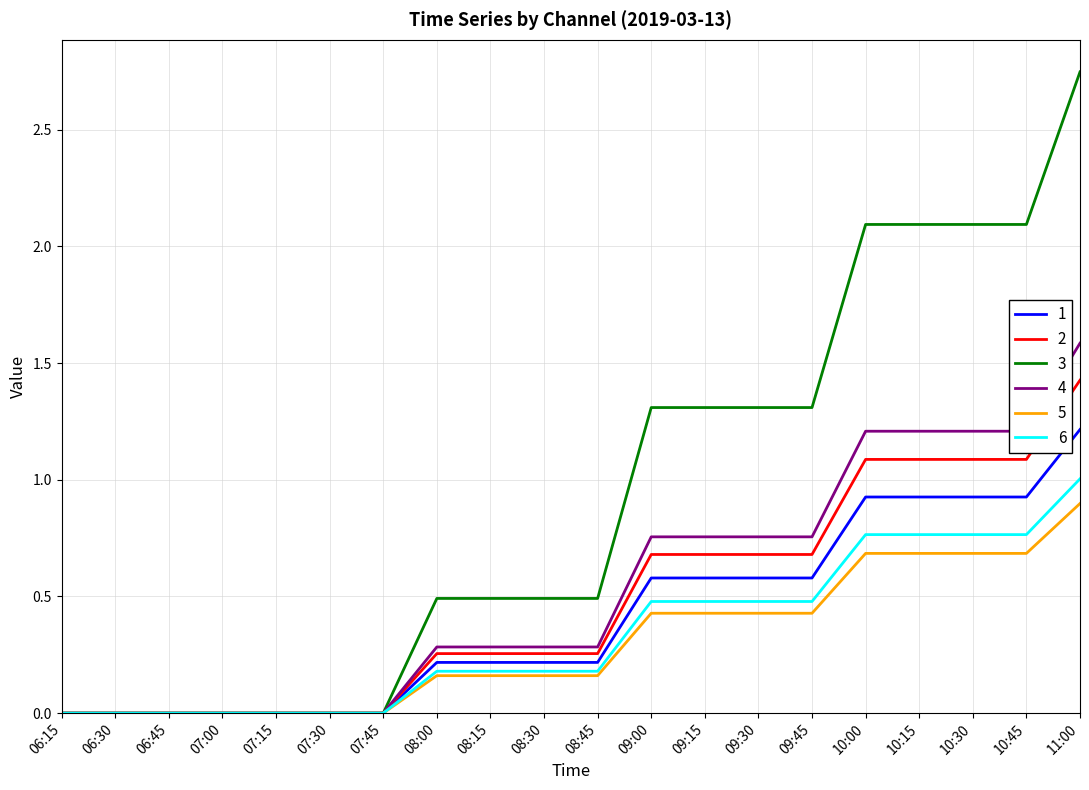

Is it true that 3 equals 1.3 at 09:15?

True